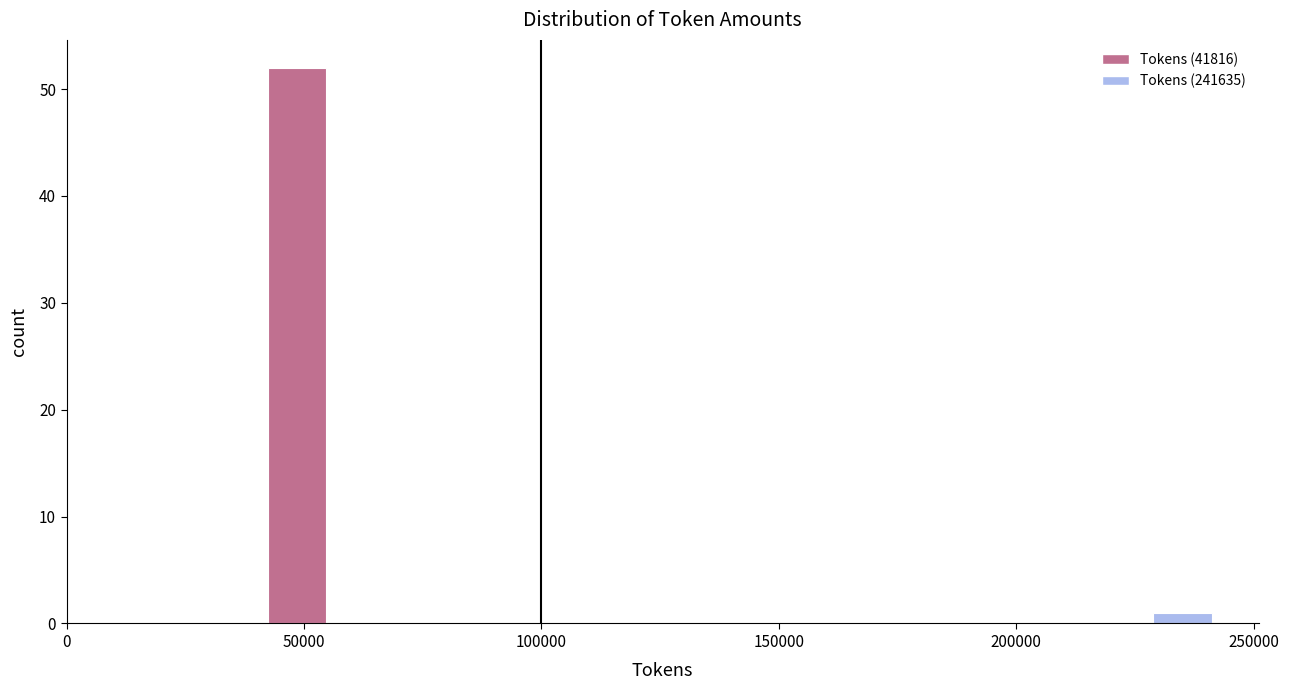

Read against the x-axis, roughly where is the centre of the tallest bar?

50000